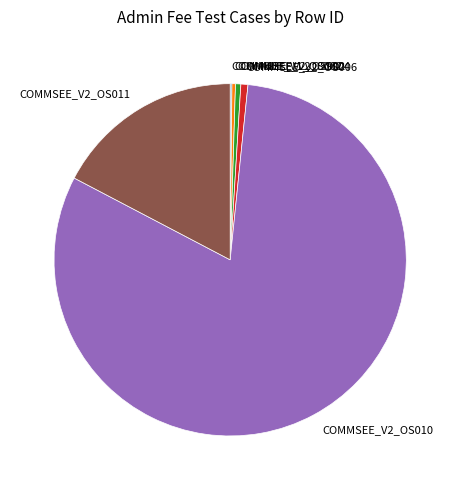

Does COMMSEE_V2_OS004 represent more than half of the total?

No